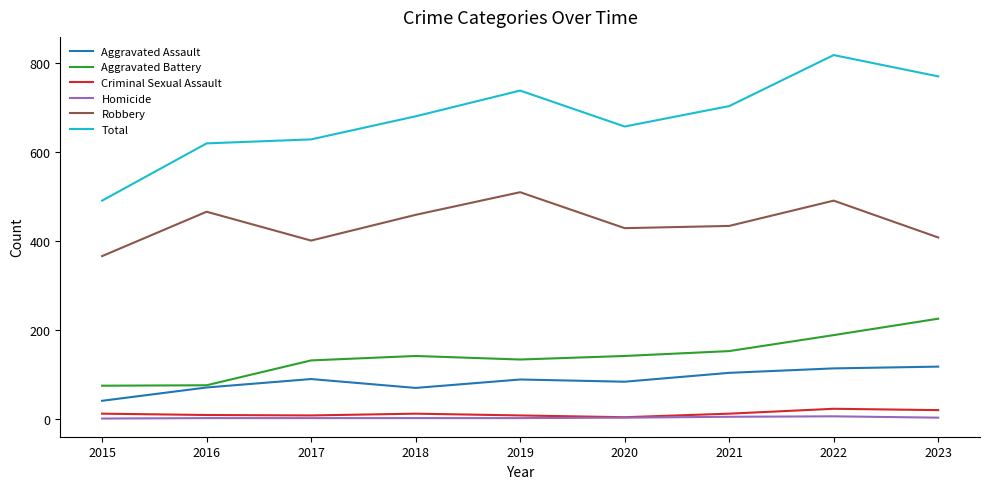

The Criminal Sexual Assault series shows 11 at 2018. True or false?

True